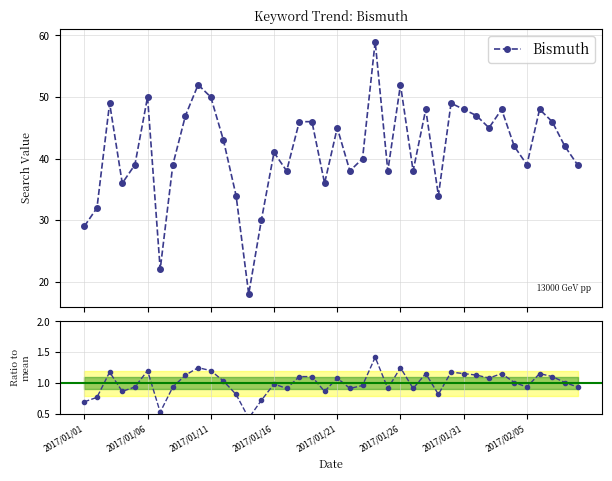

How many values are below 1?

19